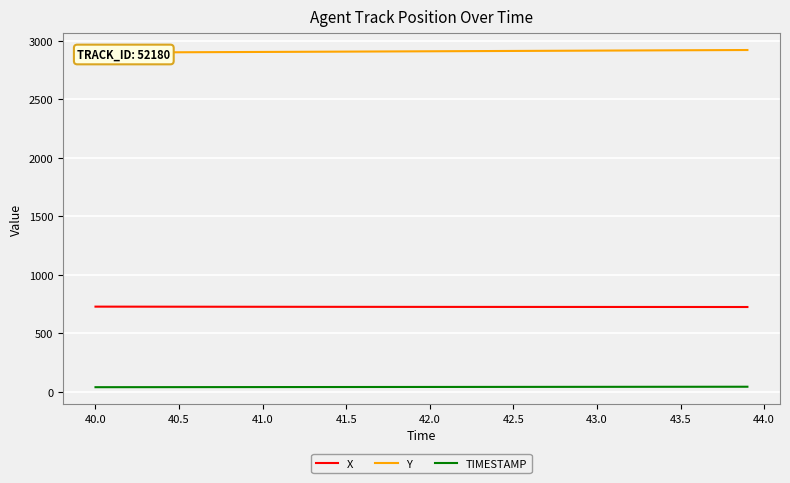

True or false: TIMESTAMP and Y cross at least once.

False